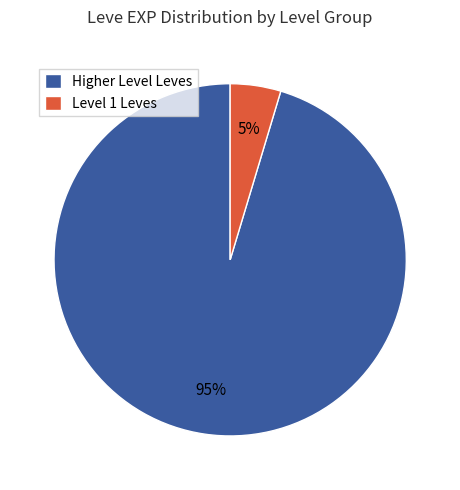

Combined, do Higher Level Leves and Level 1 Leves account for over 50%?

Yes